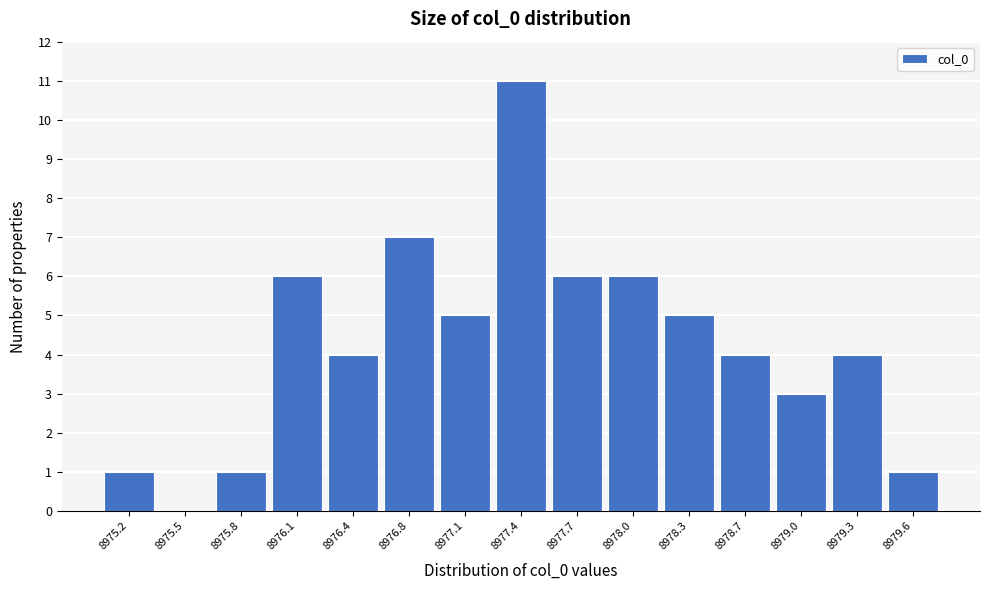

Reading left to right, transcribe all the data shown in this chart.

8975.2=1	8975.5=0	8975.8=1	8976.1=6	8976.4=4	8976.8=7	8977.1=5	8977.4=11	8977.7=6	8978.0=6	8978.3=5	8978.7=4	8979.0=3	8979.3=4	8979.6=1